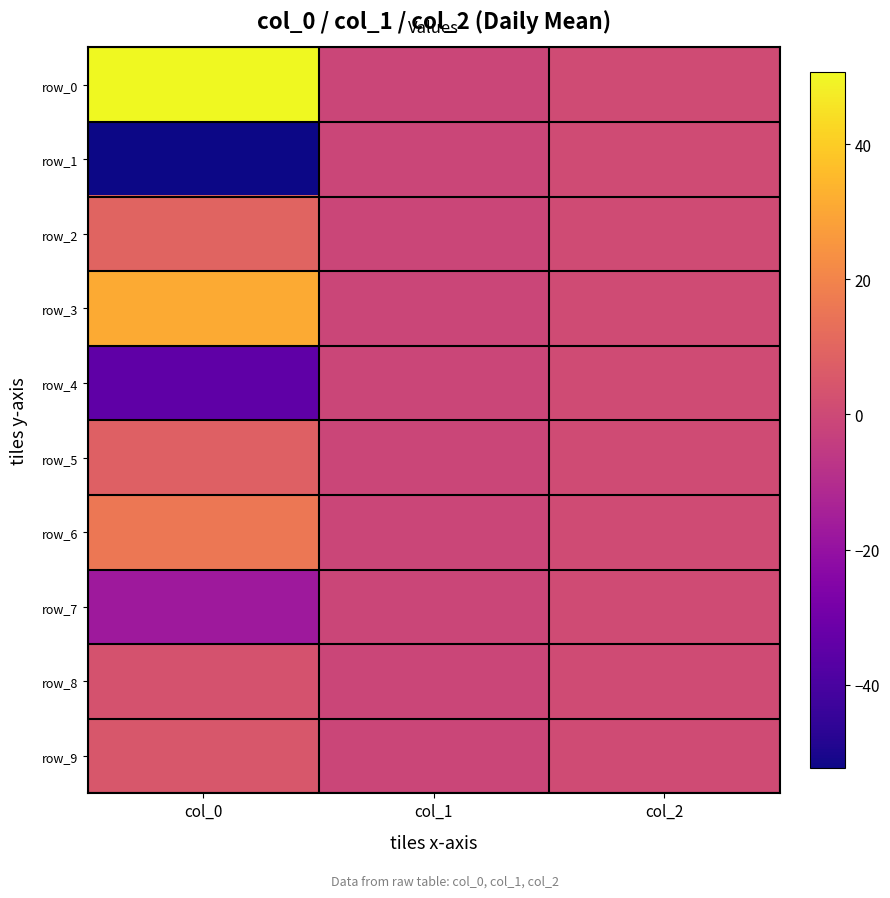

What value does the row_5 series have at col_1?

-1.0